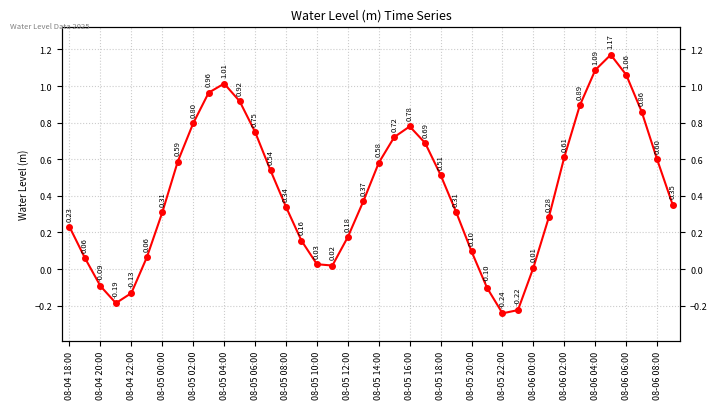

How many categories are shown in the chart?

40